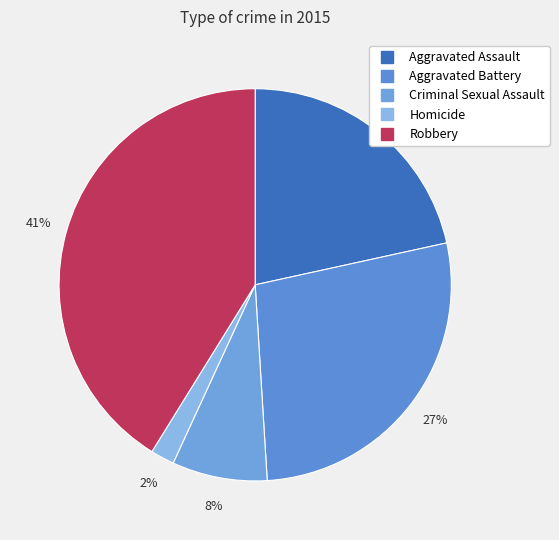

Rank the categories by value from lowest to highest.

Homicide, Criminal Sexual Assault, Aggravated Assault, Aggravated Battery, Robbery